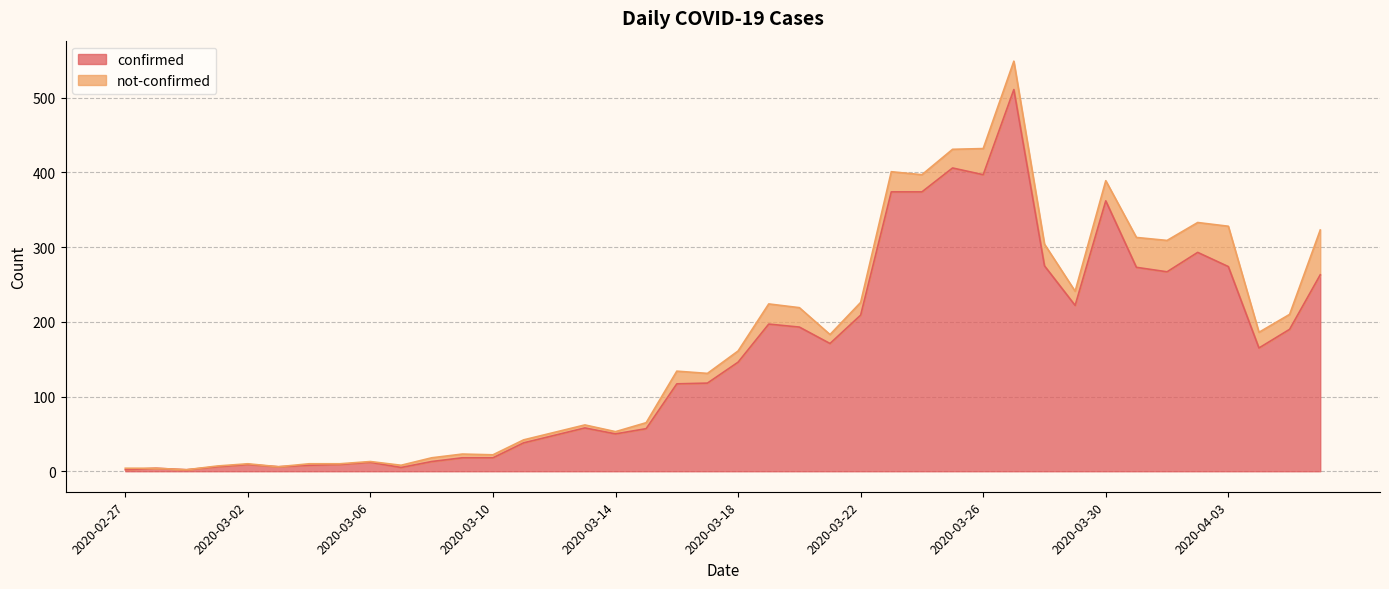

Count the number of values greater than 146.

19